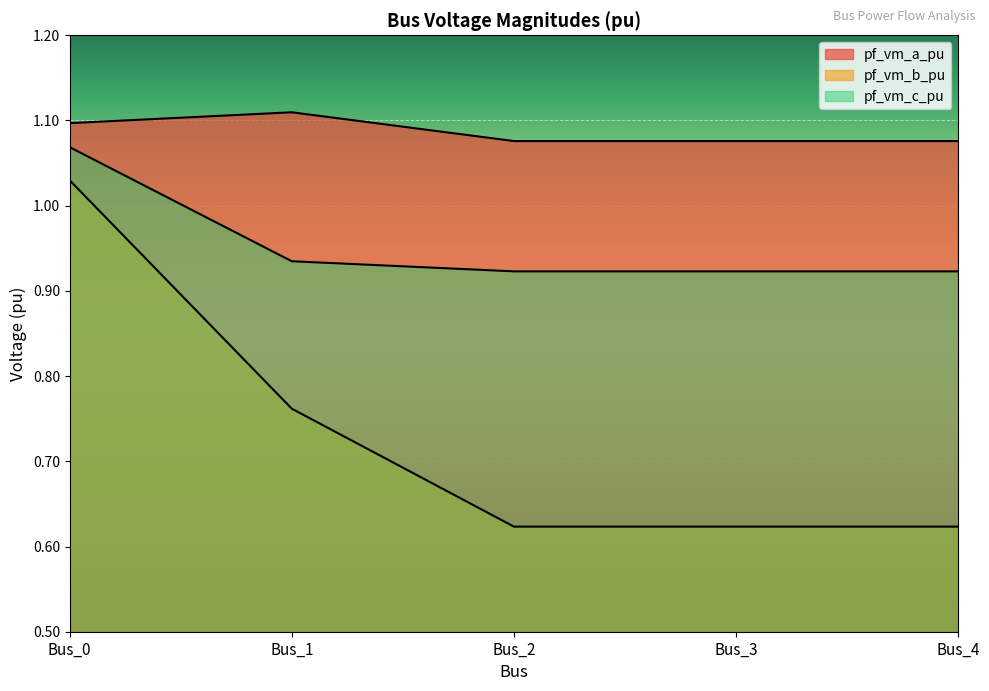

True or false: pf_vm_c_pu and pf_vm_b_pu cross at least once.

False